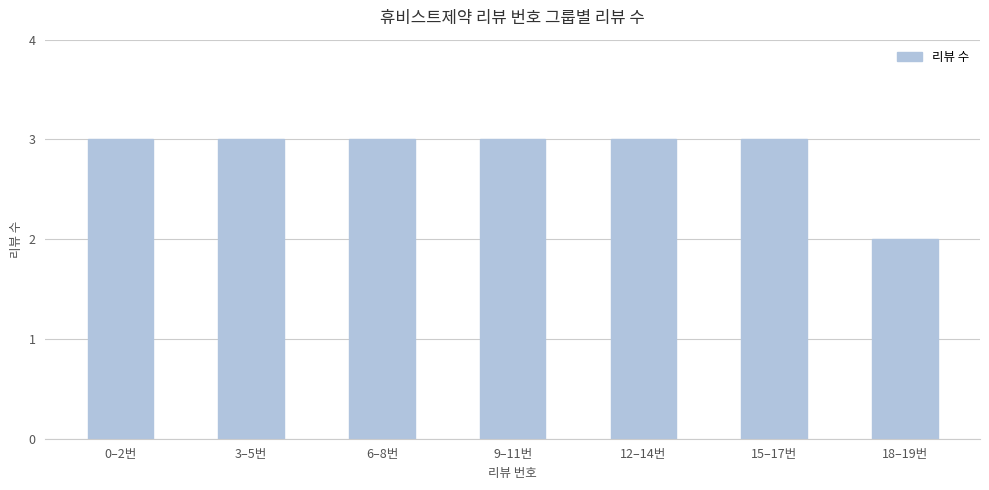

What is the average value?

3